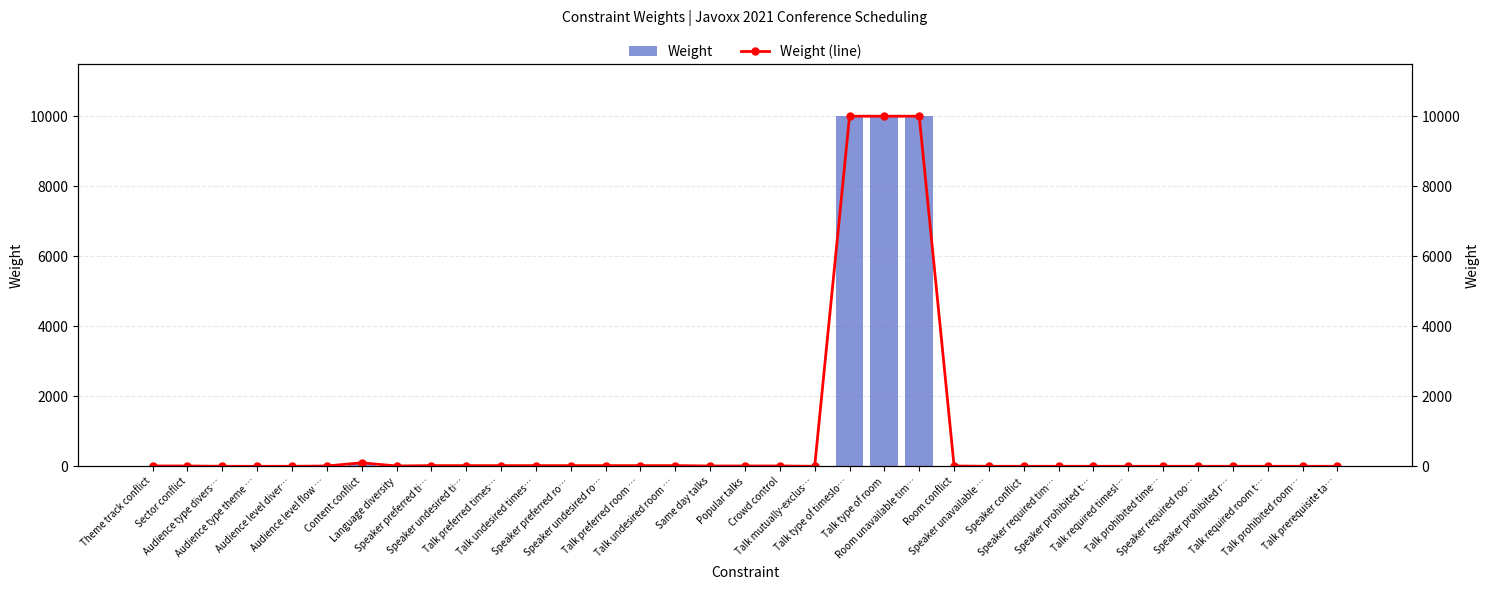

Which series changed the most between Theme track conflict and Audience type divers…?

Weight